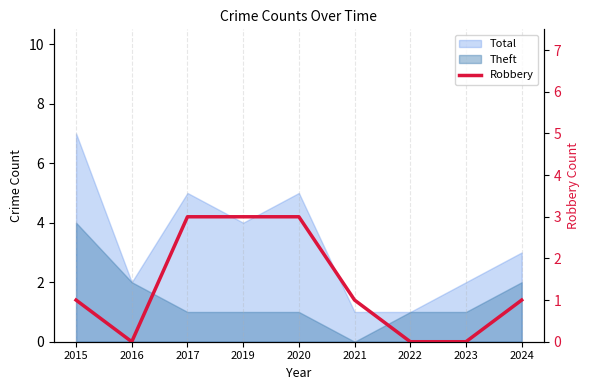

Approximately how many times larger is the value at 2024 compared to 2021?

1.0